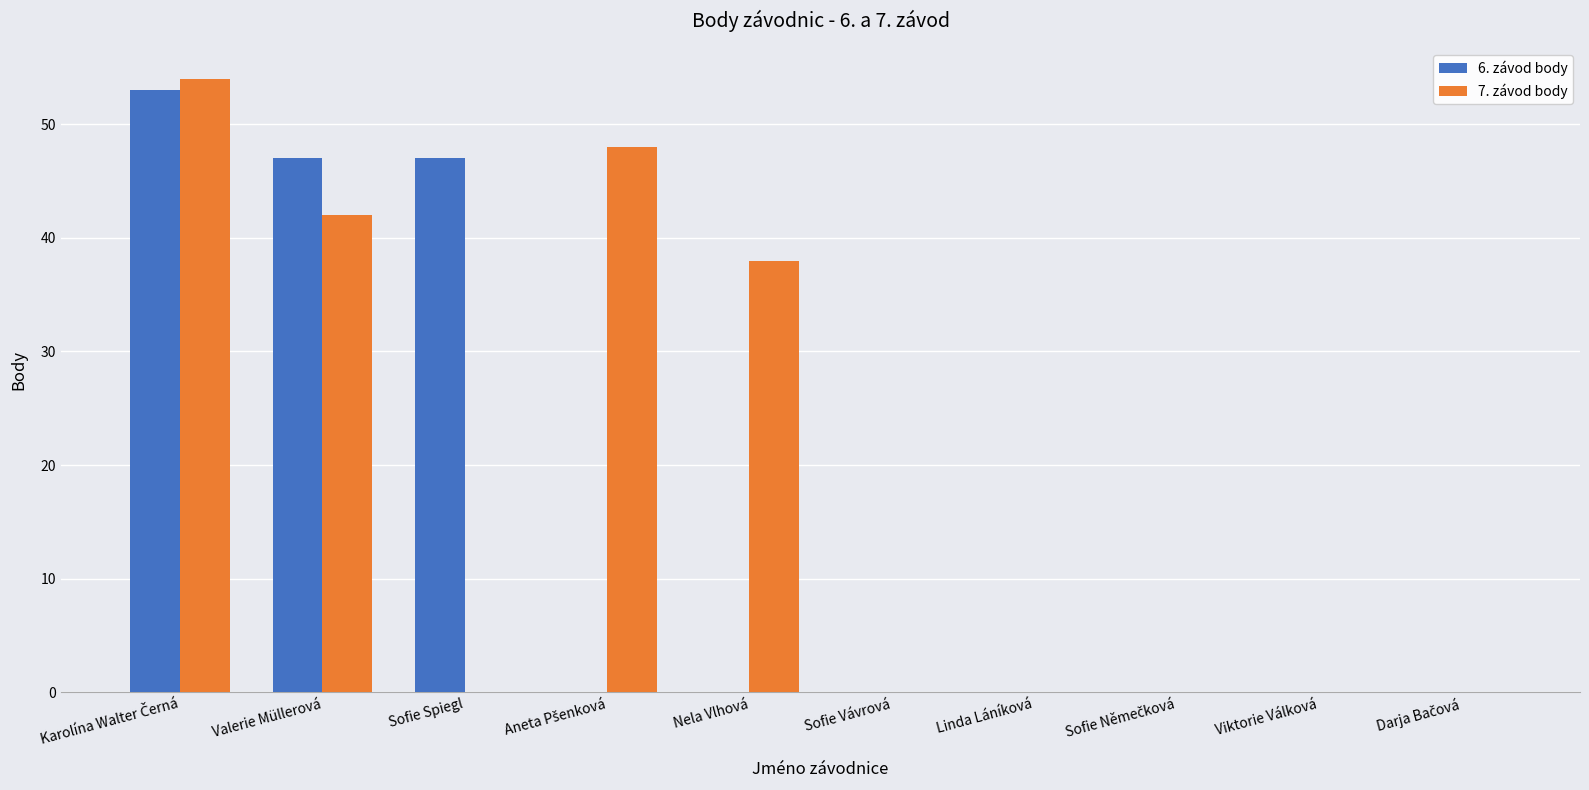

Between Sofie Spiegl and Linda Láníková, which series saw the biggest shift?

6. závod body